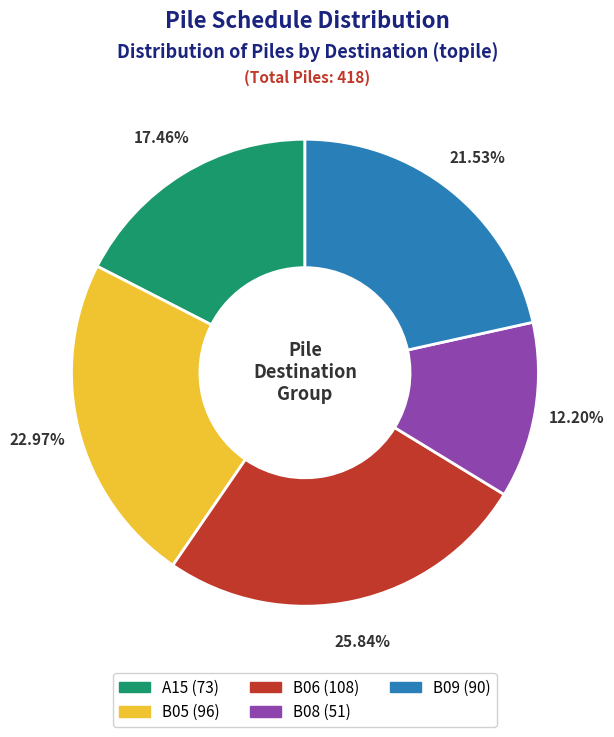

What is the smallest slice in the pie chart?

B08